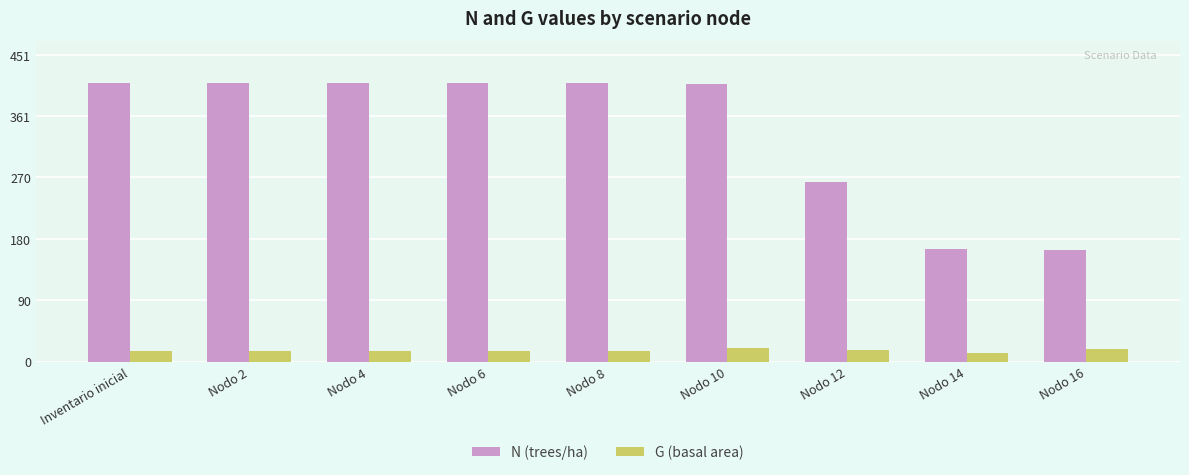

Rank the series by their average value, from lowest to highest.

G (basal area), N (trees/ha)